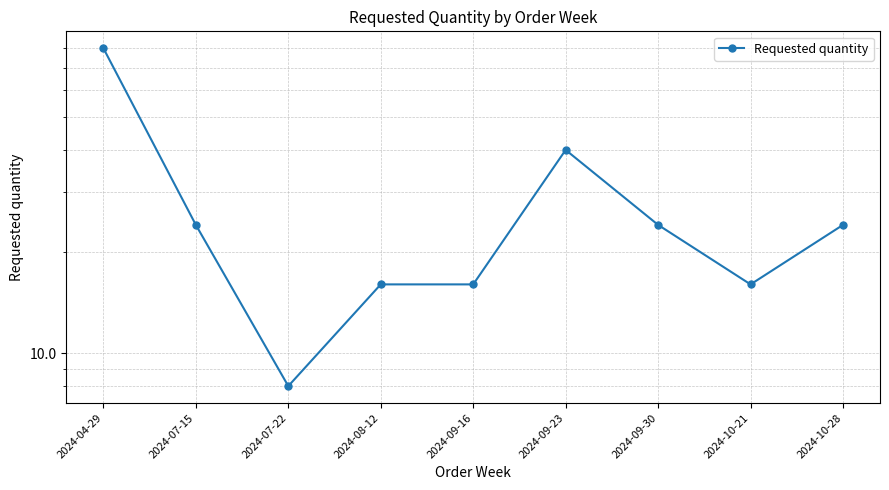

Is it true that the value at 2024-07-15 is 9?

False